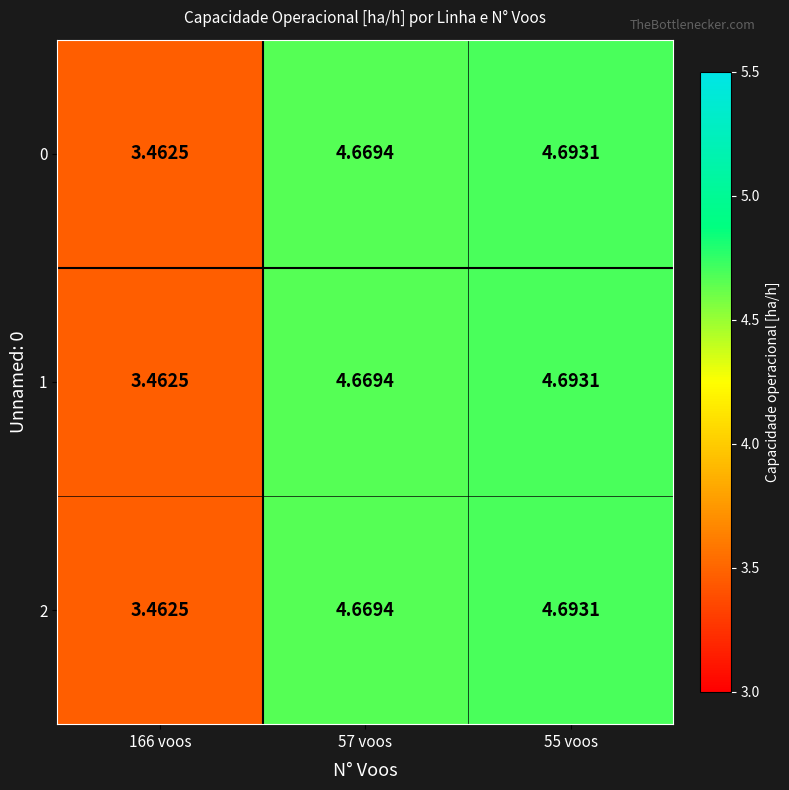

Is the value of 1 at 57 voos greater than the value of 2 at 55 voos?

No